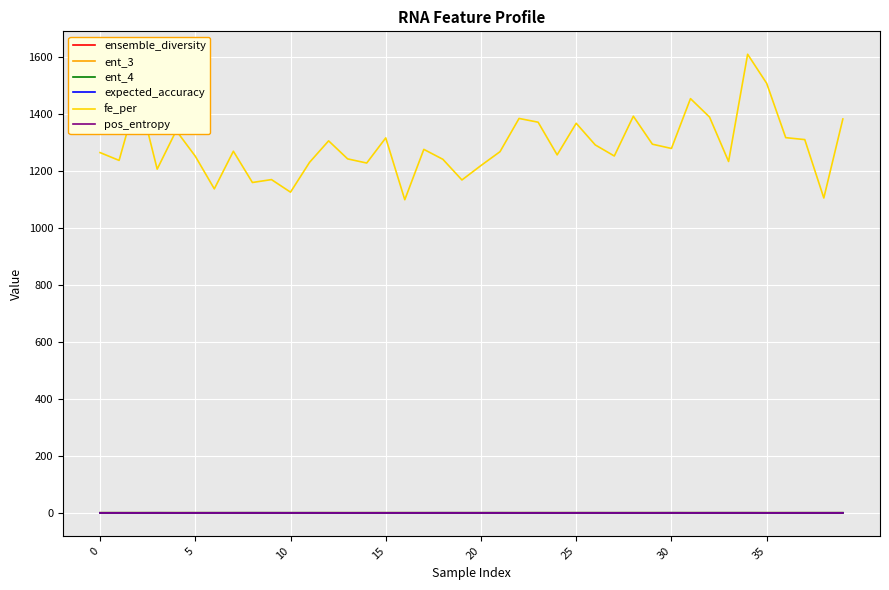

True or false: pos_entropy and fe_per cross at least once.

False